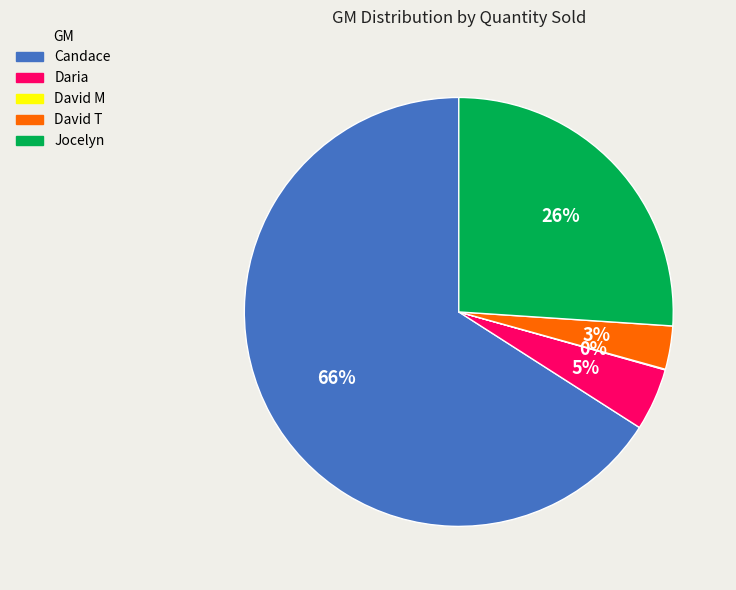

To the nearest percent, what percentage of the pie is Candace?

66%